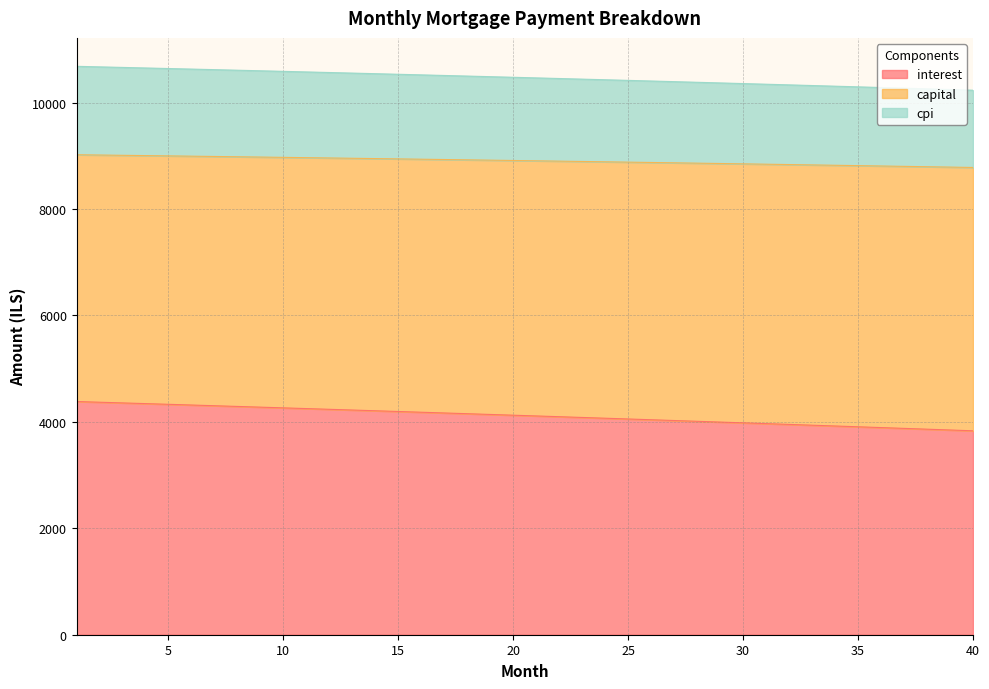

What is the smallest value displayed?

3832.0